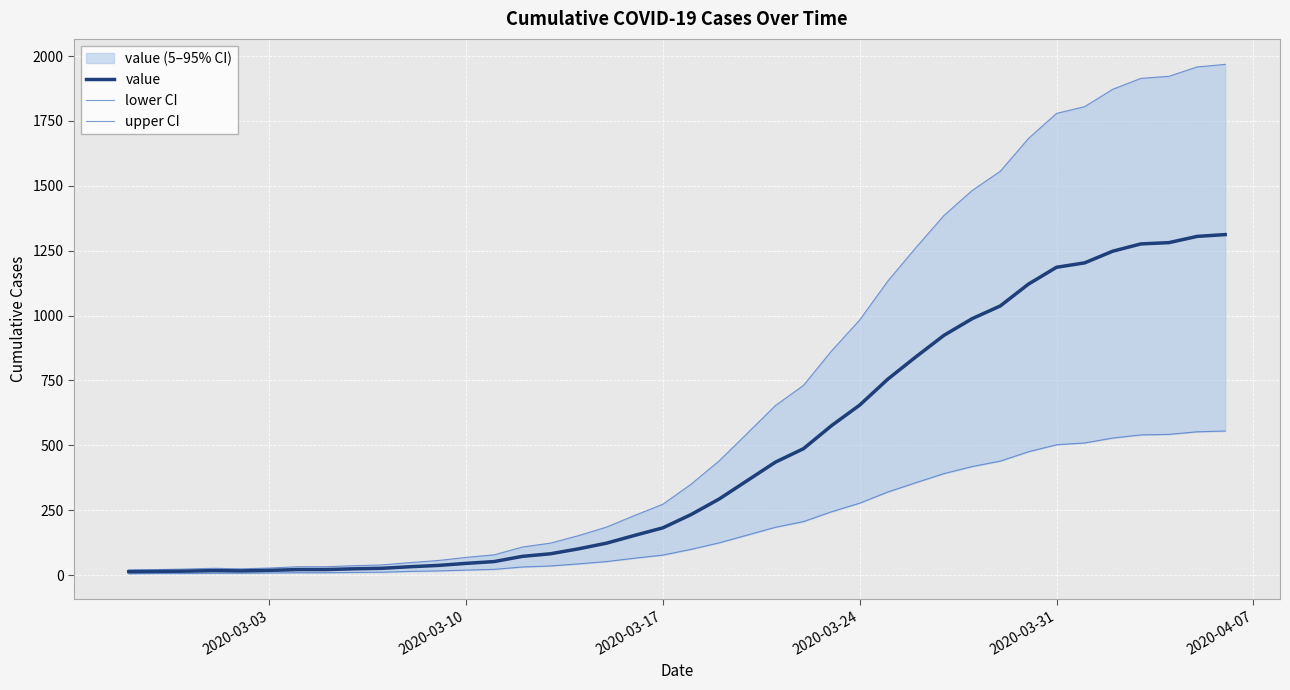

At which category does value reach its first local peak?

2020-03-24